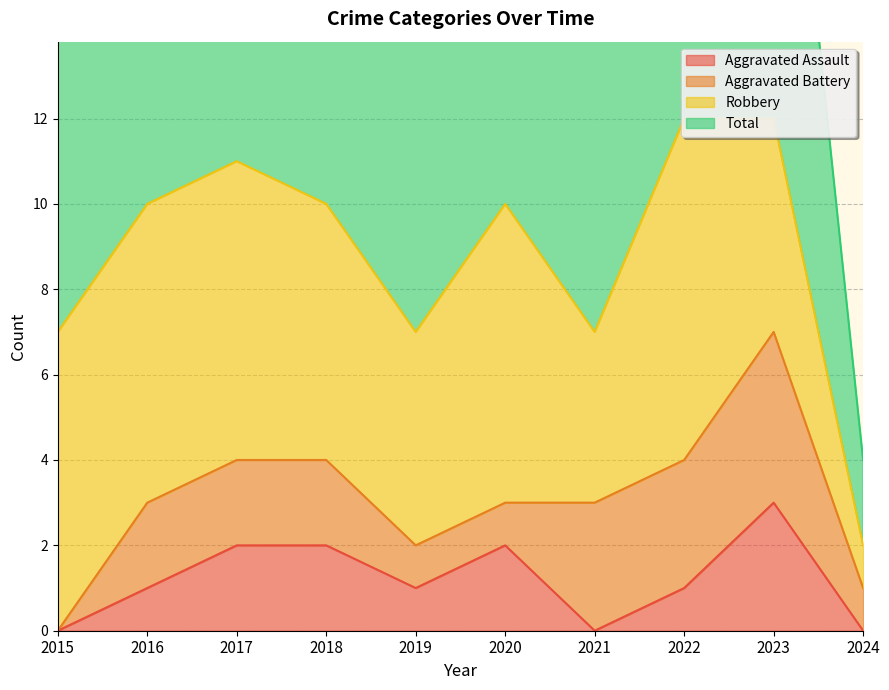

At which category is the sum across all series the highest?

2023